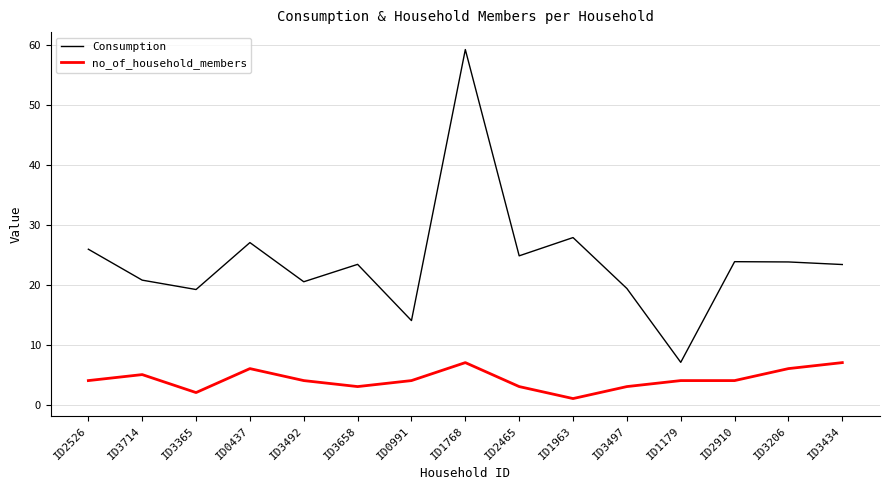

Does the chart display data point markers on the line(s)?

No